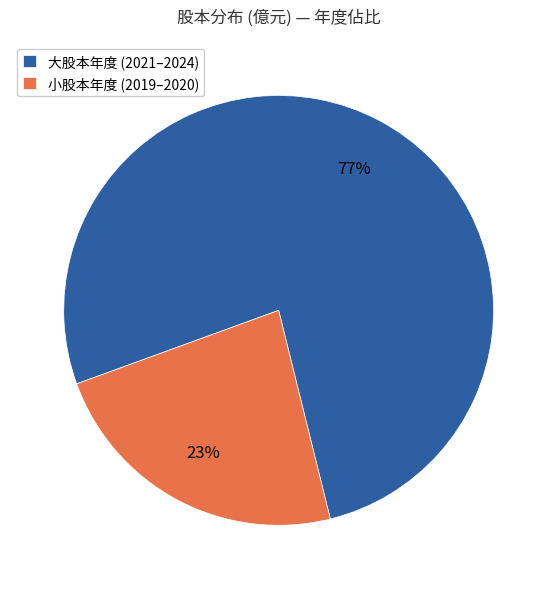

To the nearest percent, what percentage of the pie is 大股本年度 (2021–2024)?

77%